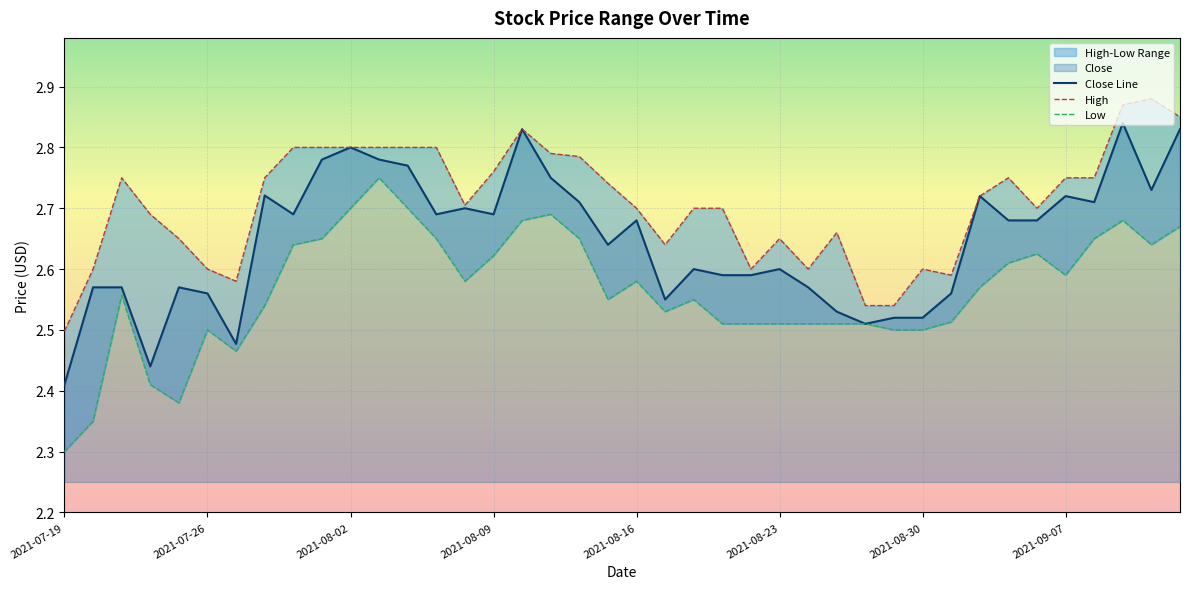

At 32, list the series in order from smallest to largest.

Low, Close Line, High